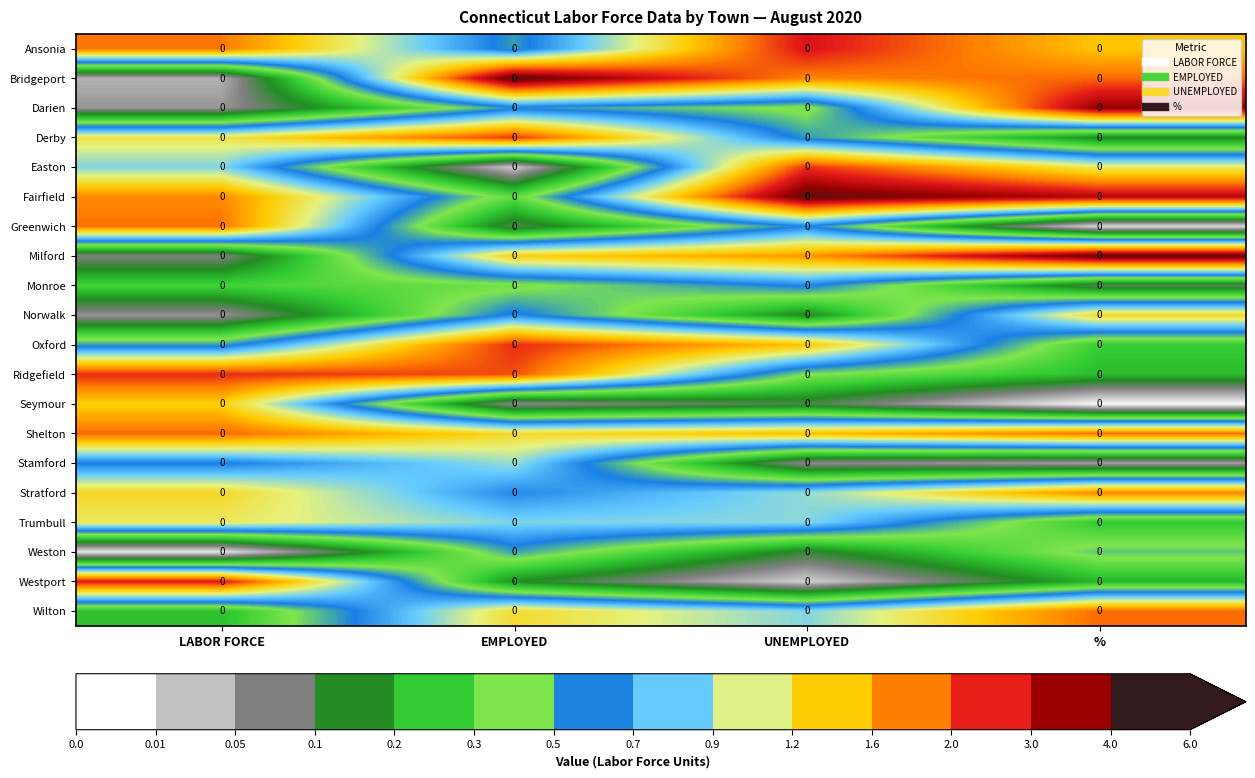

Rank the series by their maximum value, from highest to lowest.

Bridgeport, Fairfield, Milford, Darien, Ansonia, Westport, Oxford, Ridgefield, Easton, Derby, Shelton, Wilton, Greenwich, Stratford, Seymour, Norwalk, Trumbull, Stamford, Monroe, Weston